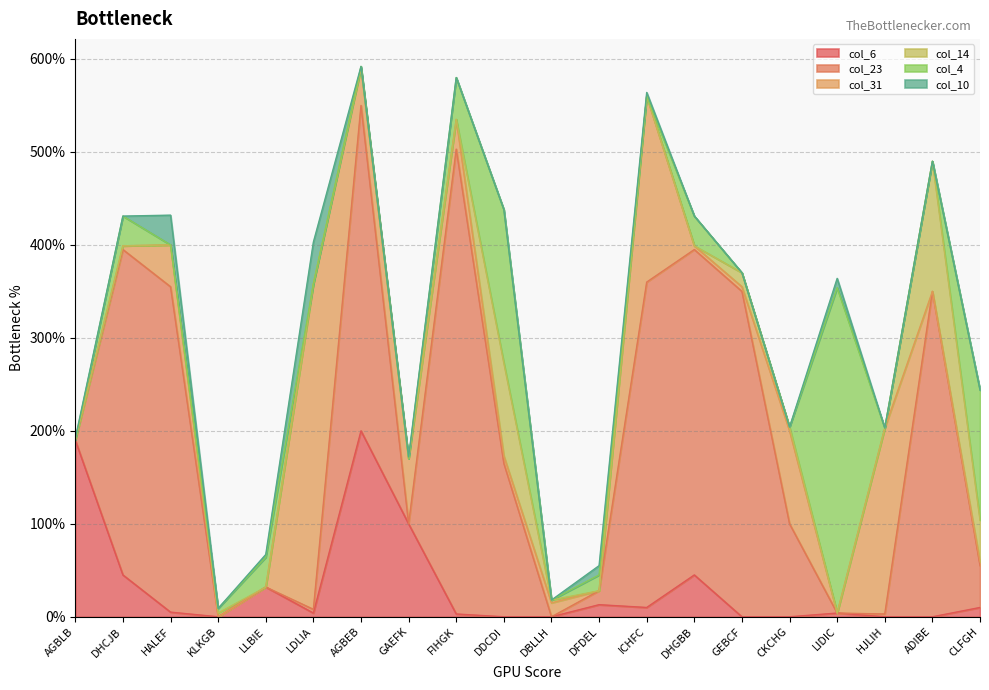

Does the chart have visible grid lines?

Yes